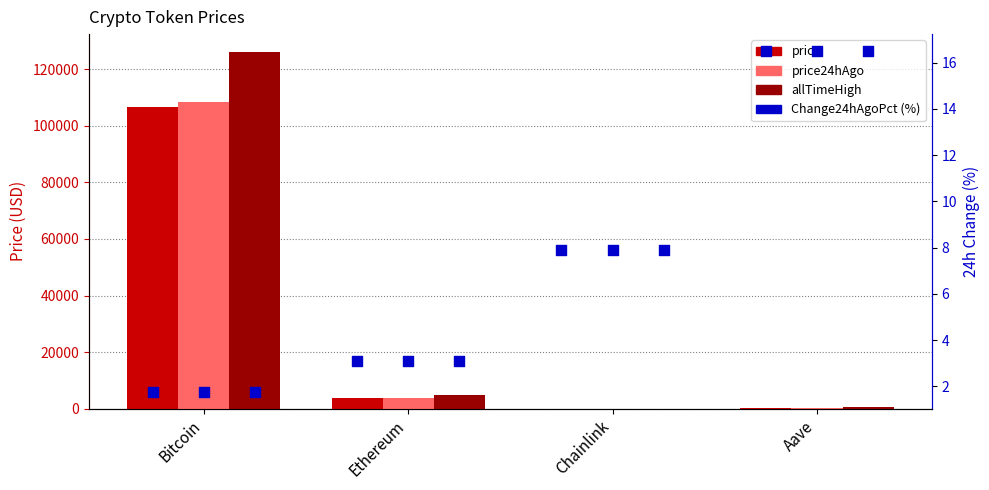

Is the value of price at Aave greater than the value of price24hAgo at Ethereum?

No